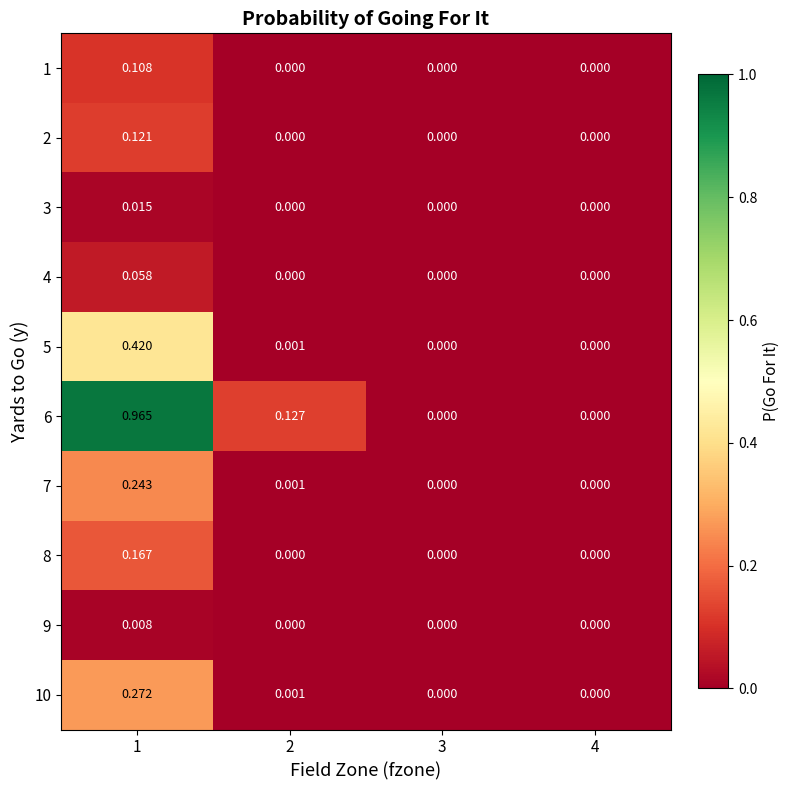

Is the value of 10 at 1 greater than the value of 5 at 4?

Yes